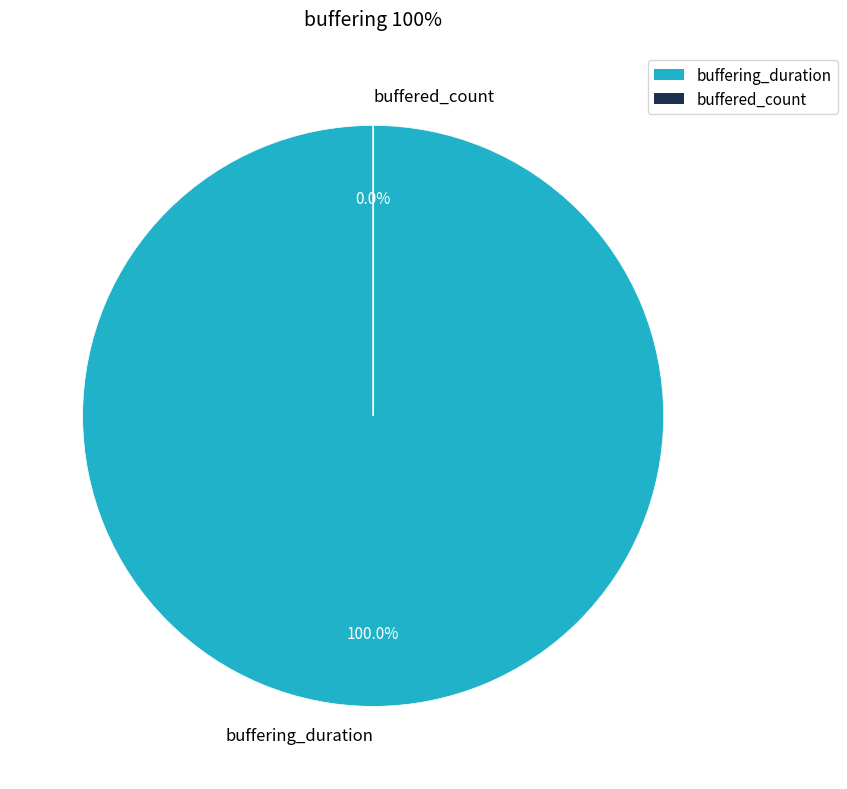

To the nearest percent, what is the difference between the buffering_duration and buffered_count slice percentages?

100%